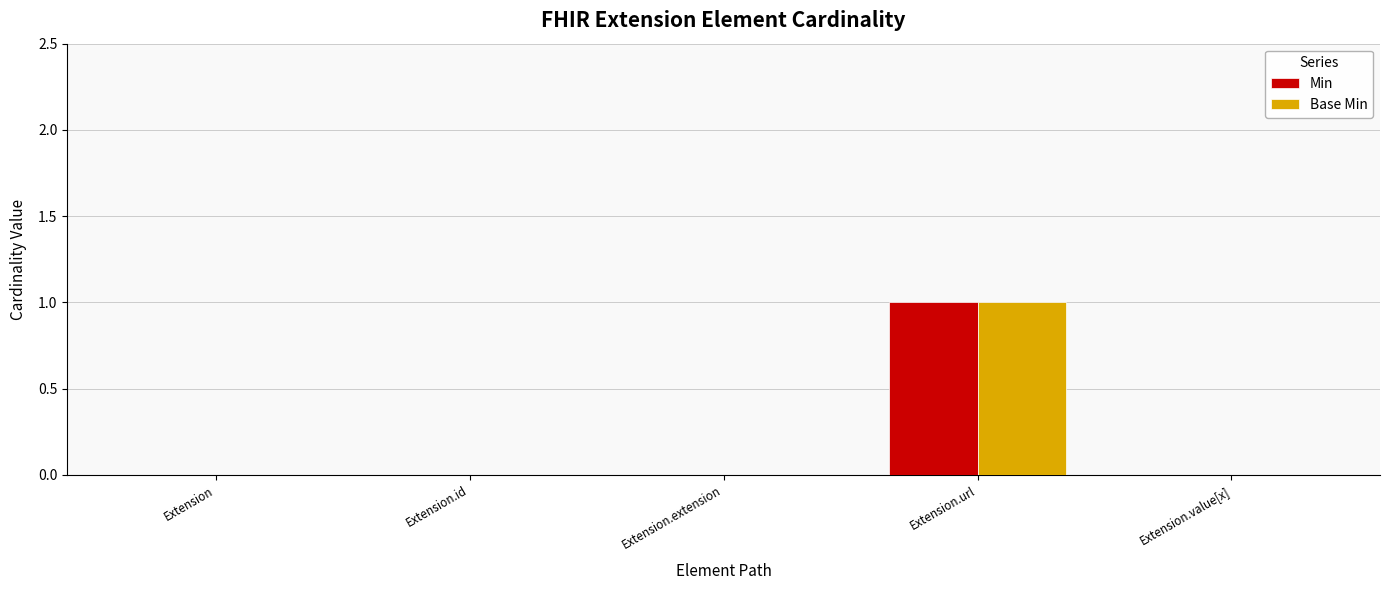

Is it true that Min equals 0 at Extension.value[x]?

True